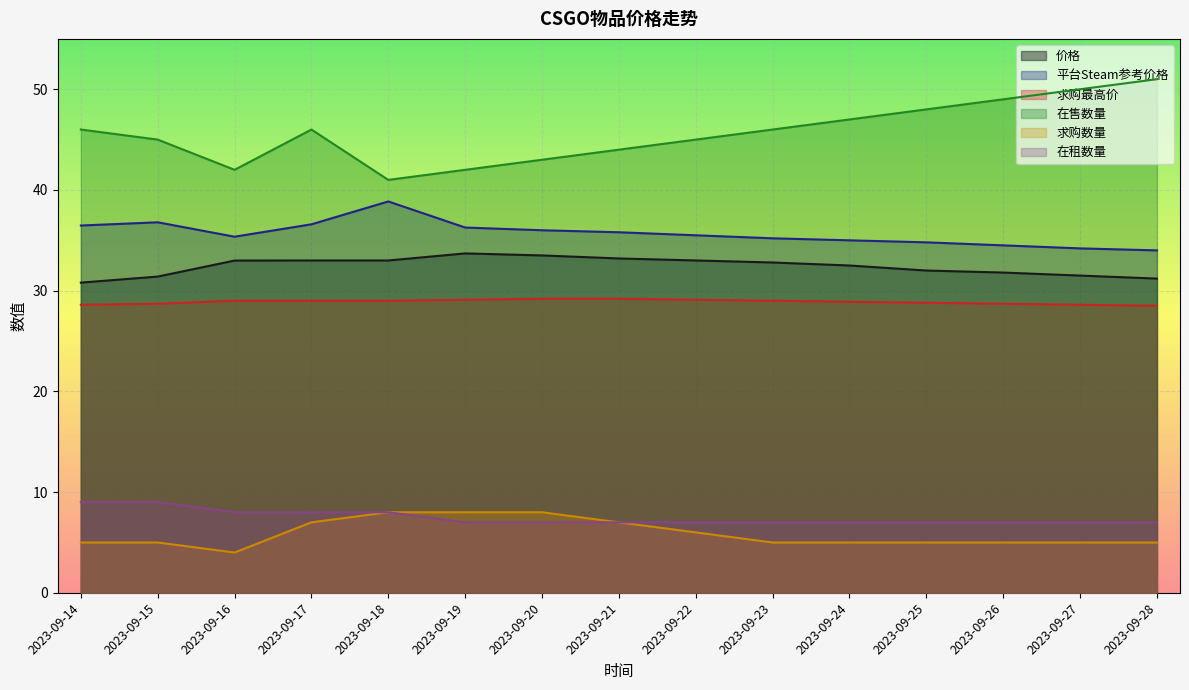

Which series has the widest spread of values?

在售数量